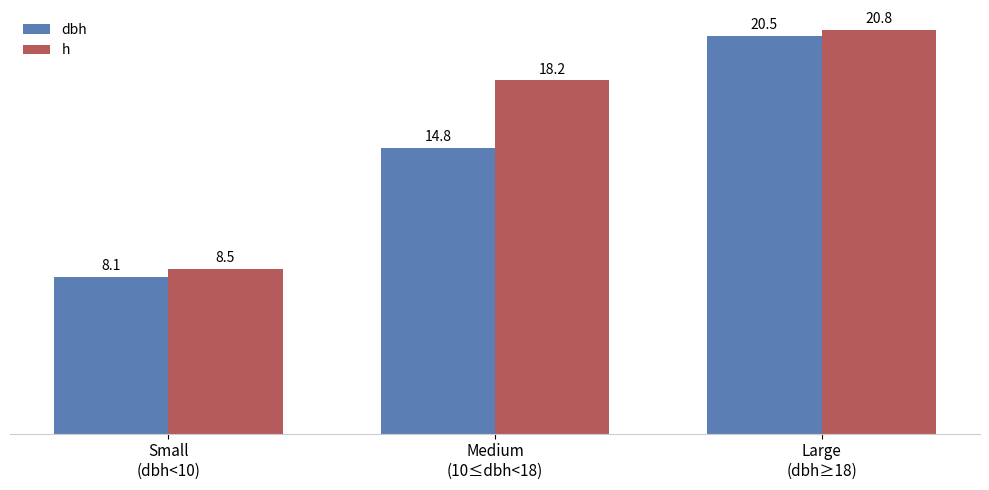

What is the difference between the h values at Large
(dbh≥18) and Small
(dbh<10)?

12.3